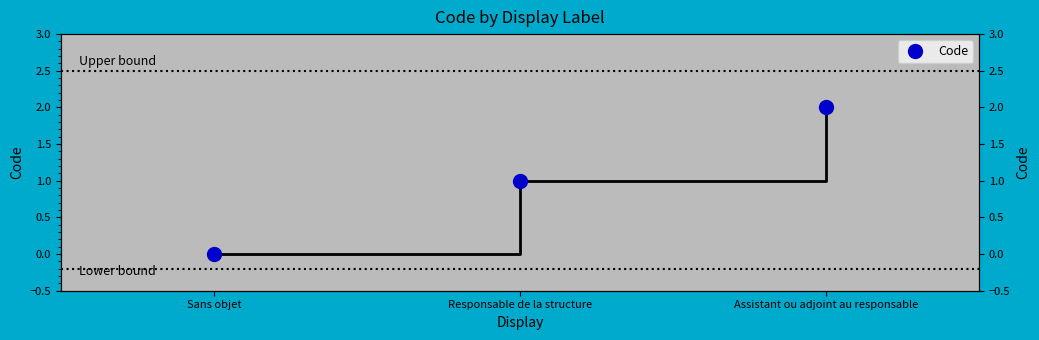

The value at Assistant ou adjoint au responsable is 2. True or false?

True